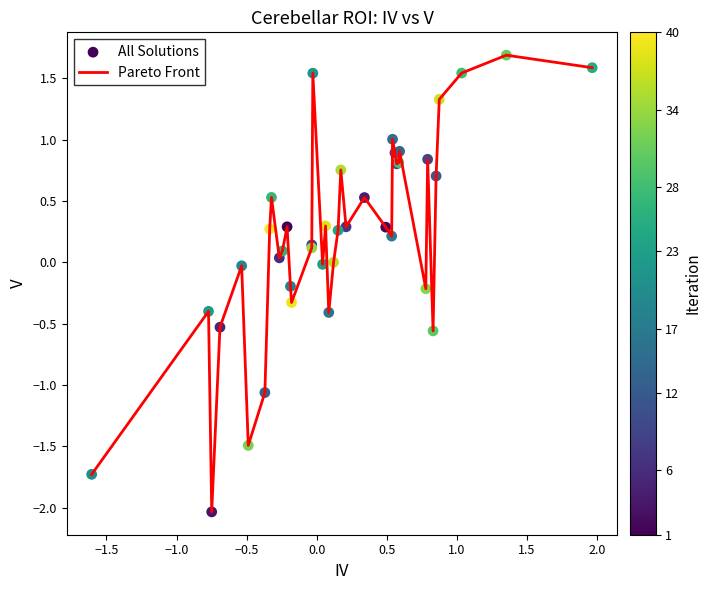

What is the minimum value shown in the chart?

-2.0